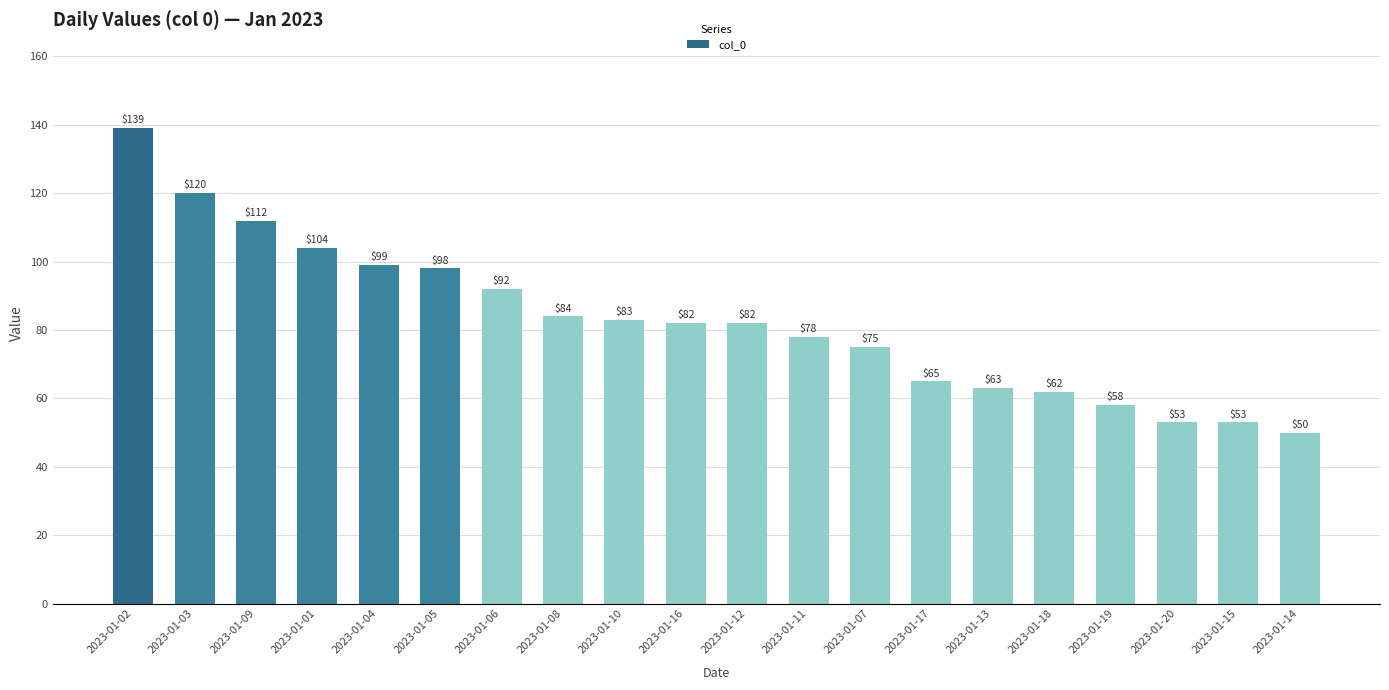

Approximately how many times larger is the value at 2023-01-02 compared to 2023-01-15?

2.6